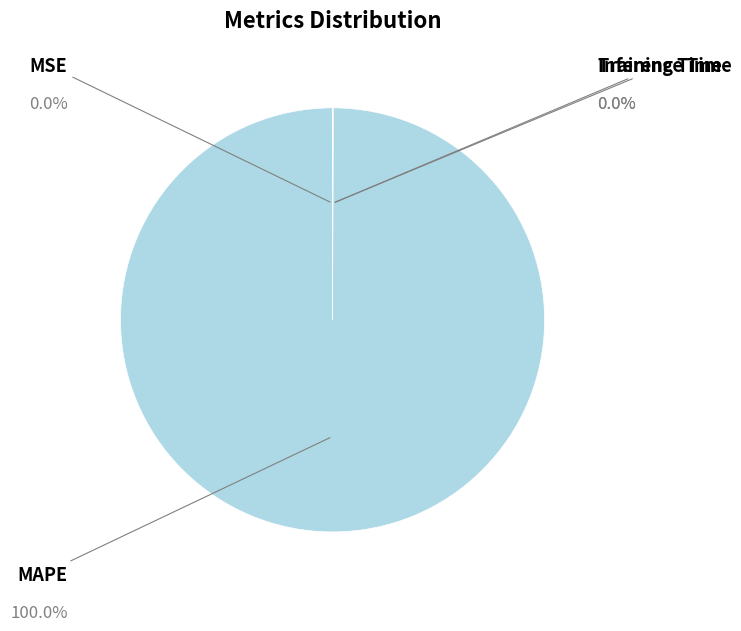

Is there a majority slice in this chart?

Yes